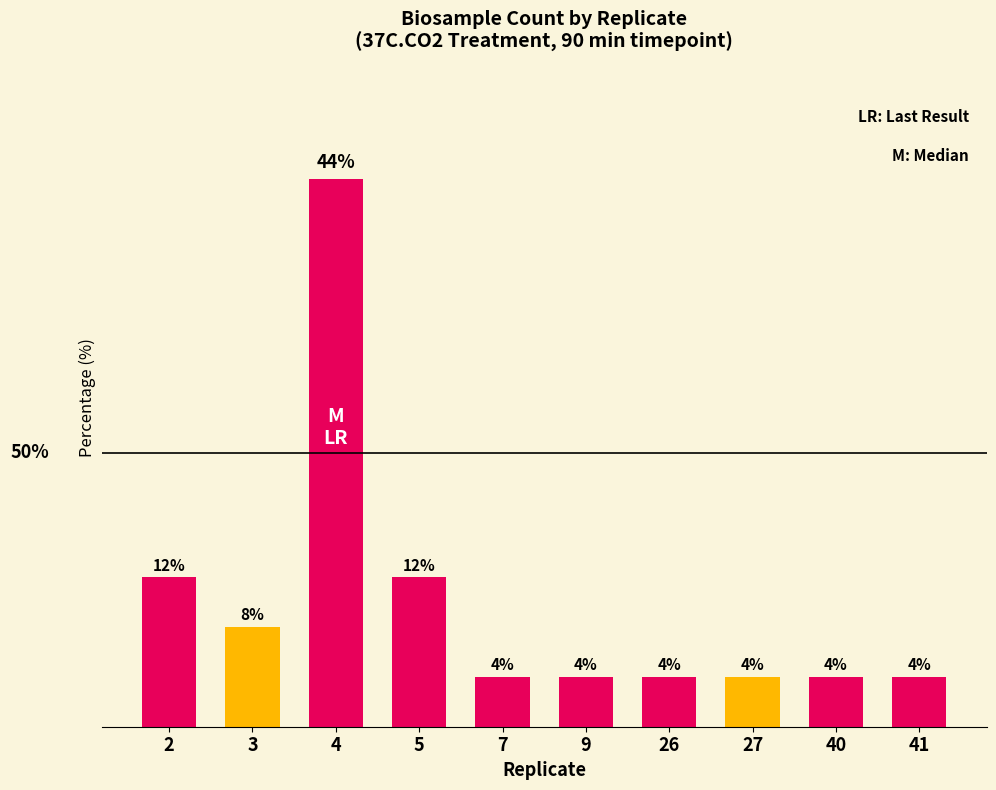

What is the greatest value displayed?

44